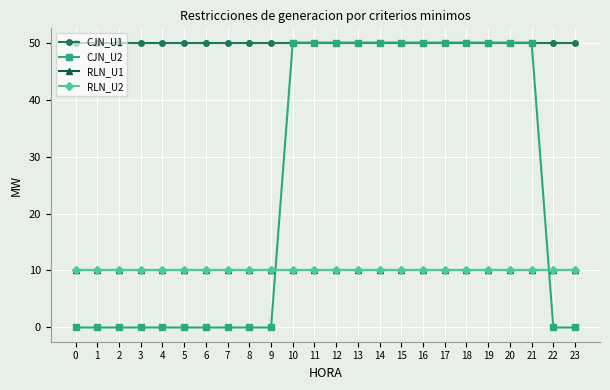

Does the chart have visible grid lines?

Yes